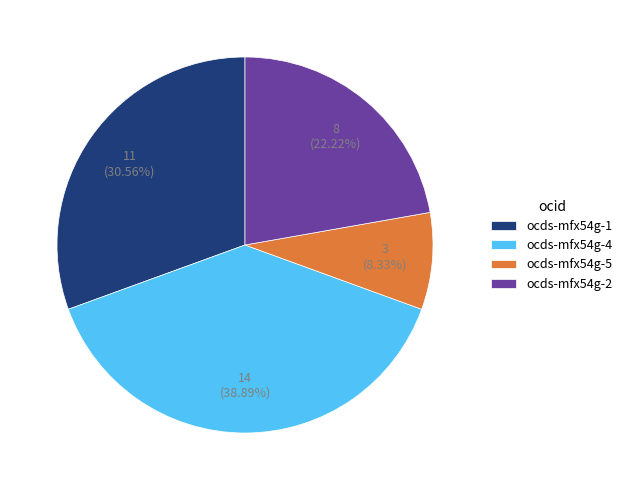

How many segments does this pie chart have?

4